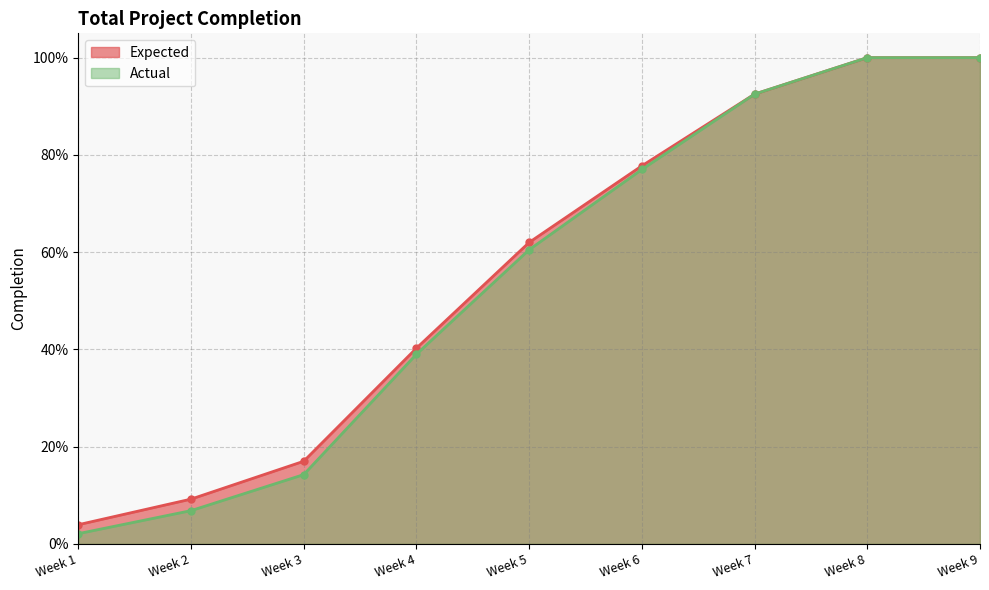

What is the maximum value for Expected?

1.0